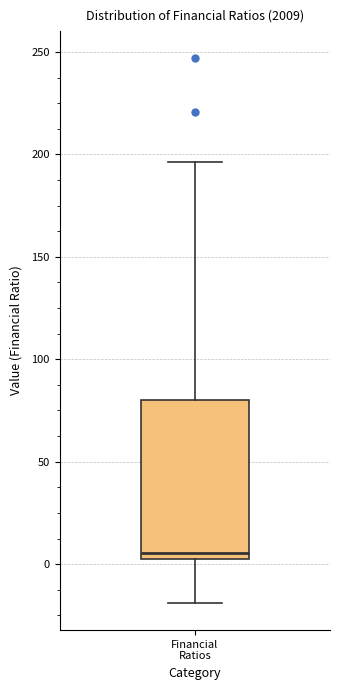

Where is the upper edge of the box for Financial Ratios on the y-axis? The values are not printed on the chart, so give them approximately, as read against the axis.

80